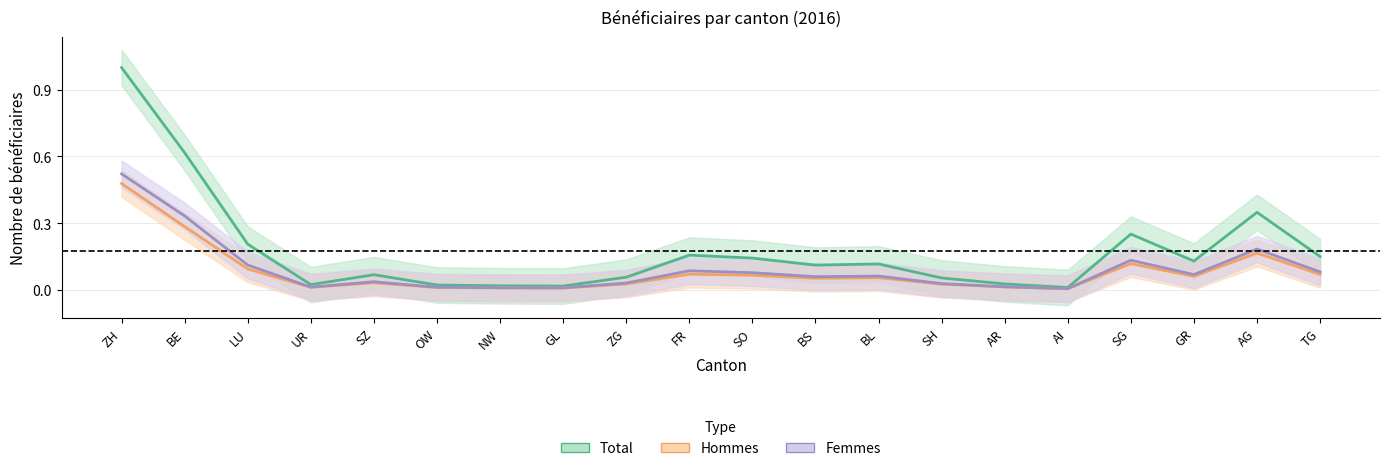

Which series changed the most between UR and NW?

Total